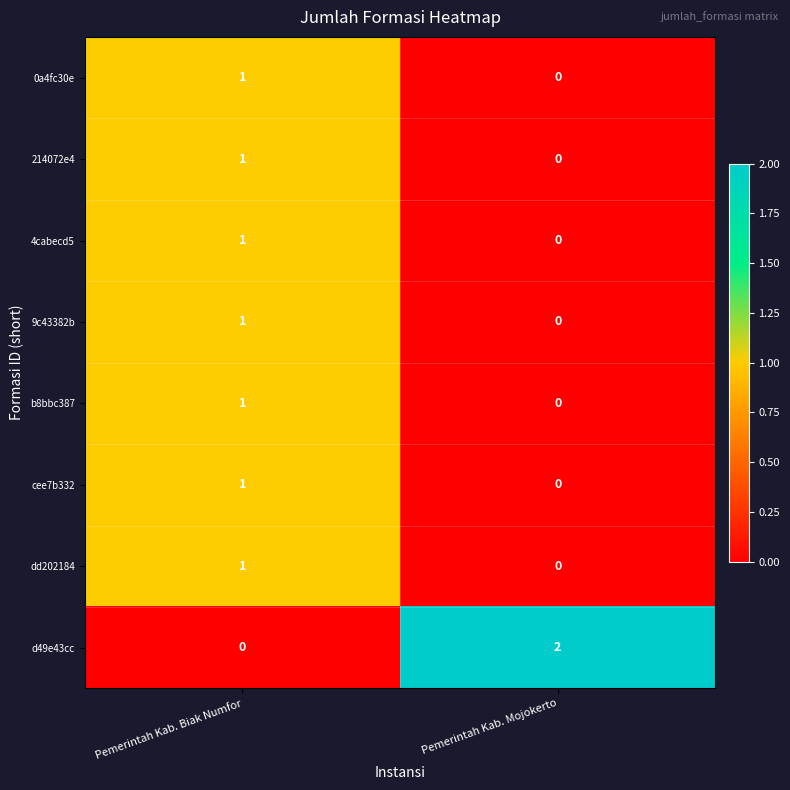

Which series has the widest spread of values?

d49e43cc